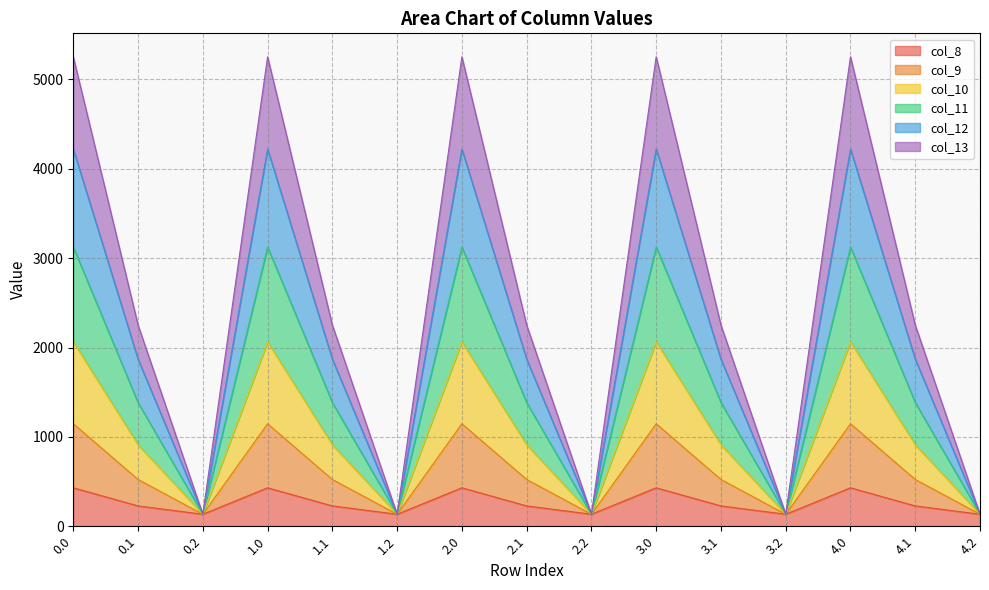

True or false: col_12 has more than 2 interior local peaks.

True